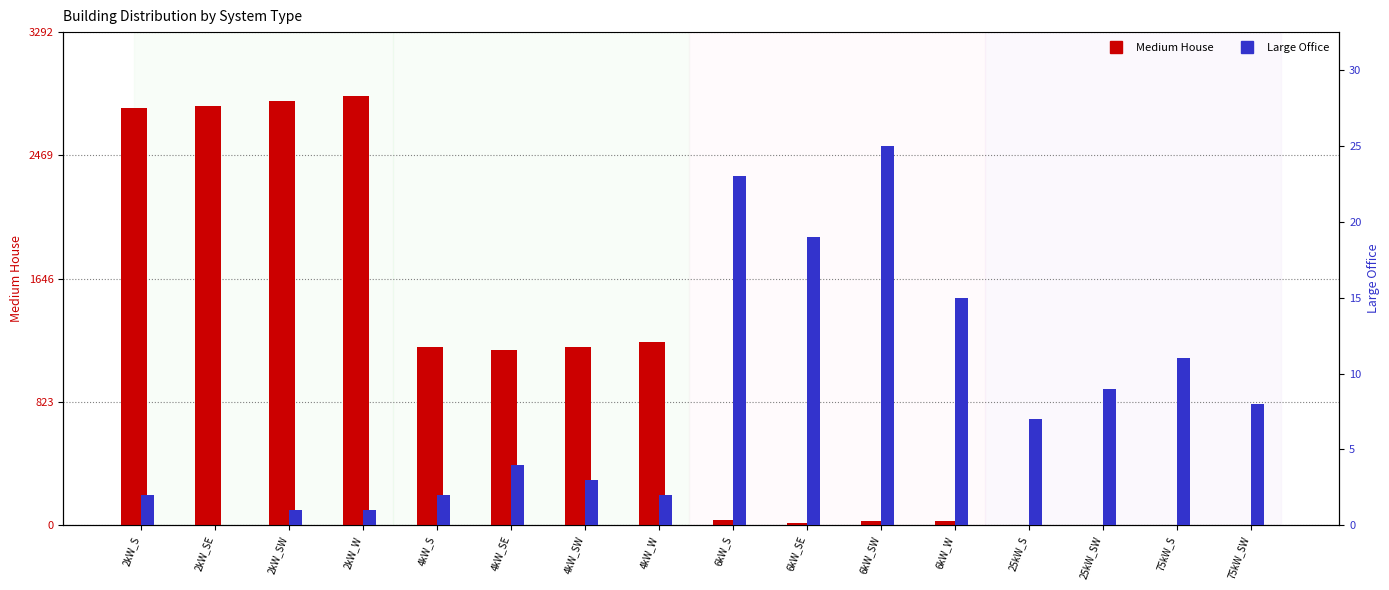

The value of Large Office at 6kW_S is 23. True or false?

True